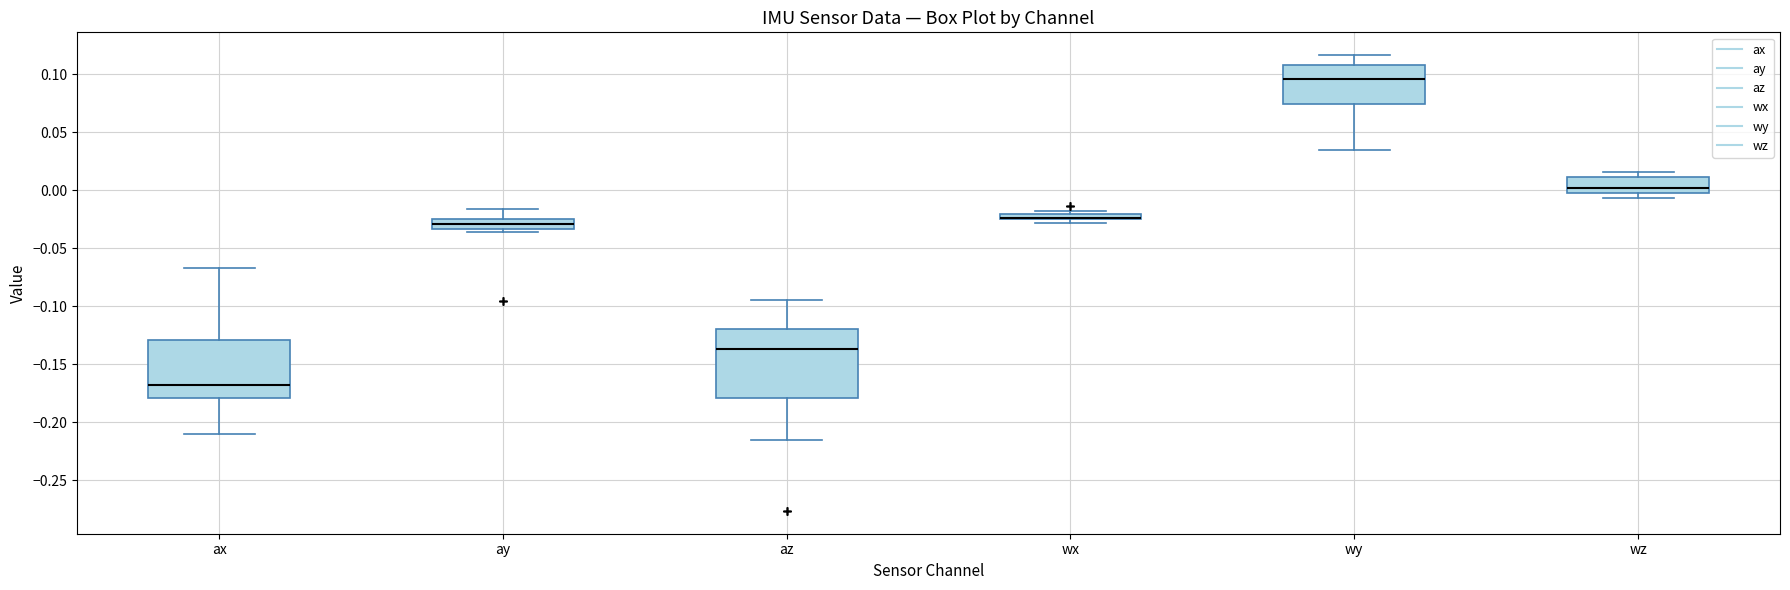

Where does the upper whisker of the box for az end on the y-axis? The values are not printed on the chart, so give them approximately, as read against the axis.

-0.095